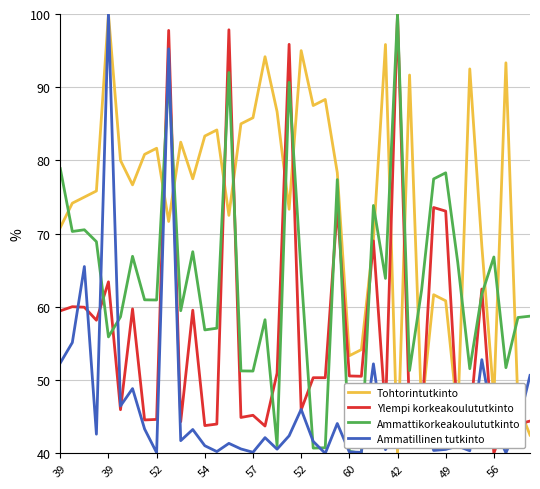

Is this an area chart (filled region under the line)?

No